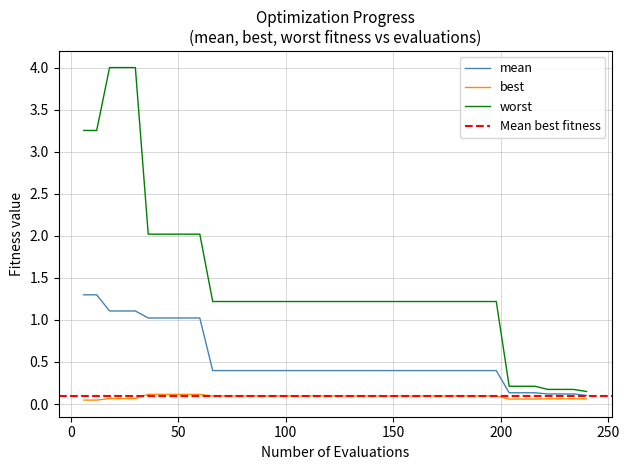

True or false: mean has a value of 0.4 at 96.

True